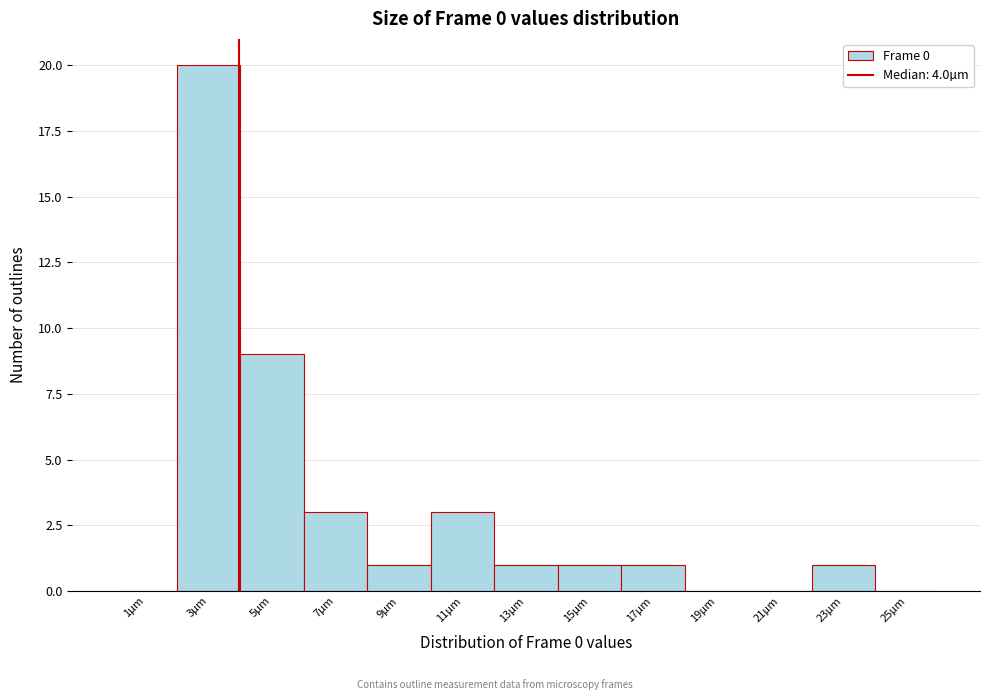

Reading left to right, list every bar in this chart as the range it spans on the x-axis followed by its height. The values are not printed on the chart, so give them approximately, as read against the axis.

0 to 2: 0
2 to 4: 20
4 to 6: 9
6 to 8: 3
8 to 10: 1
10 to 12: 3
12 to 14: 1
14 to 16: 1
16 to 18: 1
18 to 20: 0
20 to 22: 0
22 to 24: 1
24 to 26: 0